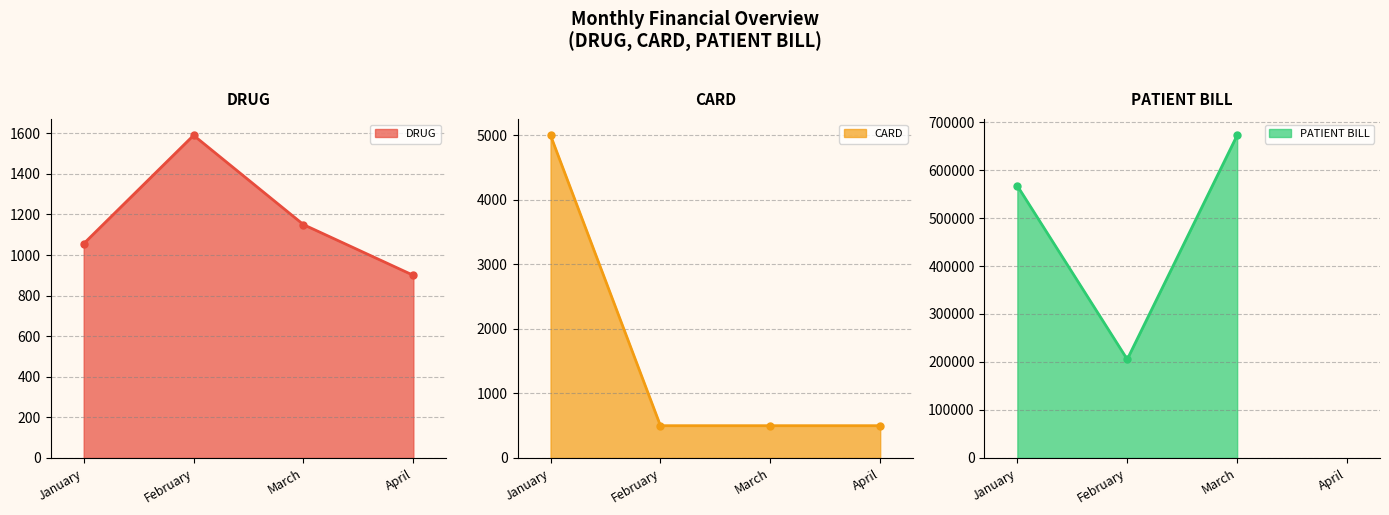

Where do DRUG and CARD first cross each other?

January and February